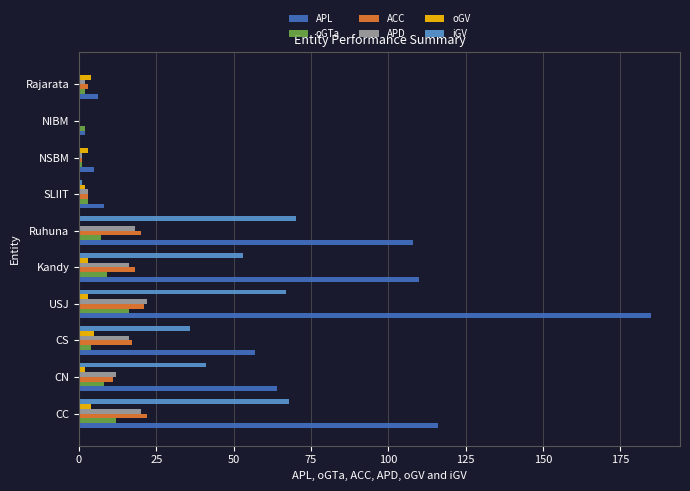

What is the greatest value displayed?

185